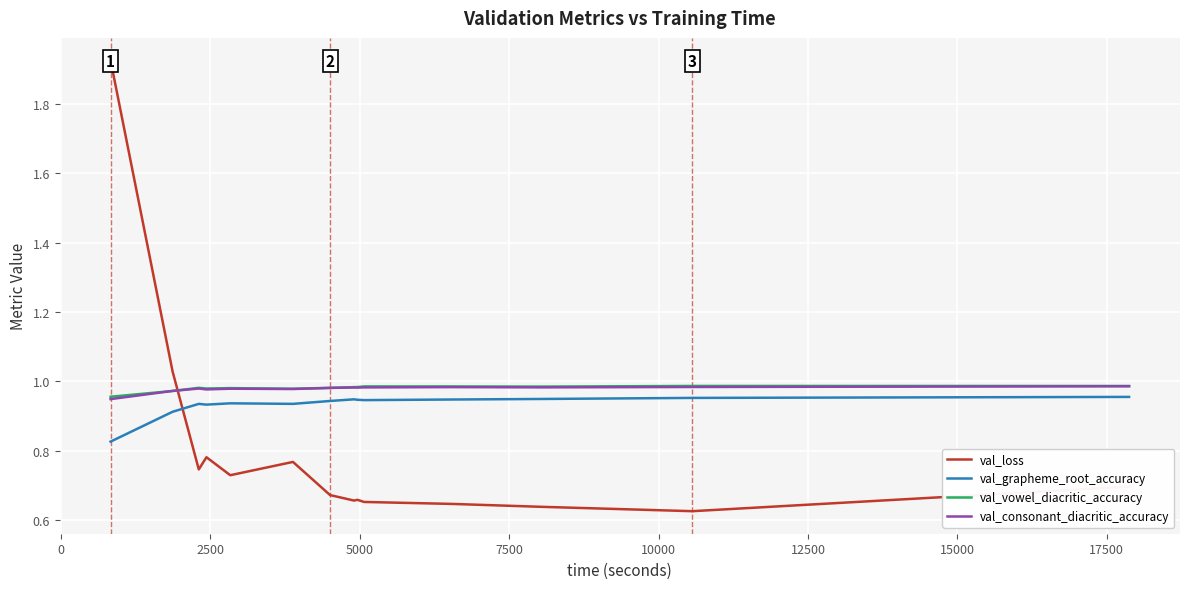

List the series in order of their peak value, lowest first.

val_grapheme_root_accuracy, val_consonant_diacritic_accuracy, val_vowel_diacritic_accuracy, val_loss